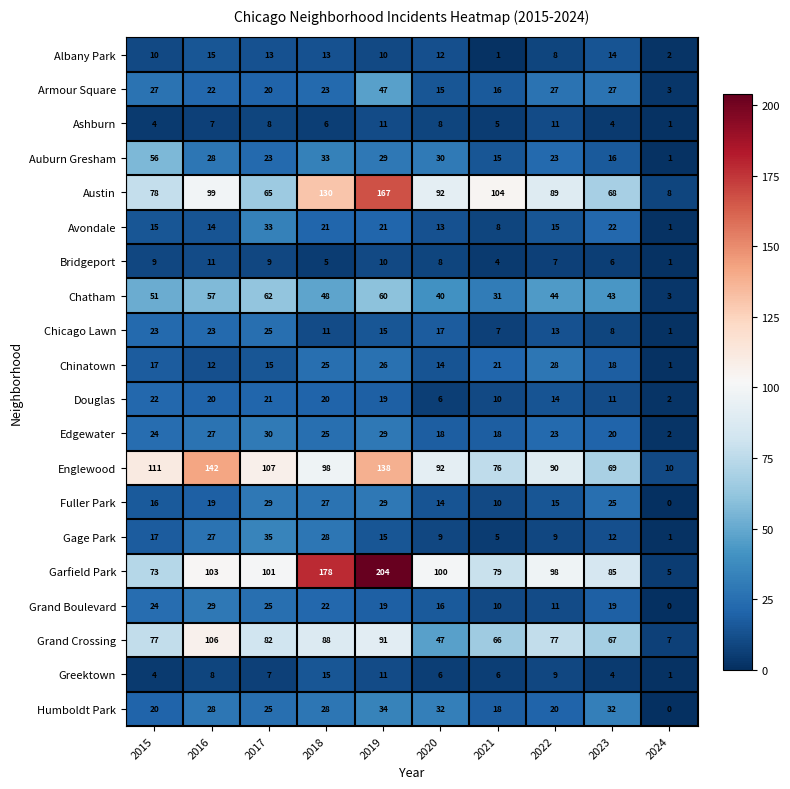

What is the maximum value shown in the chart?

204